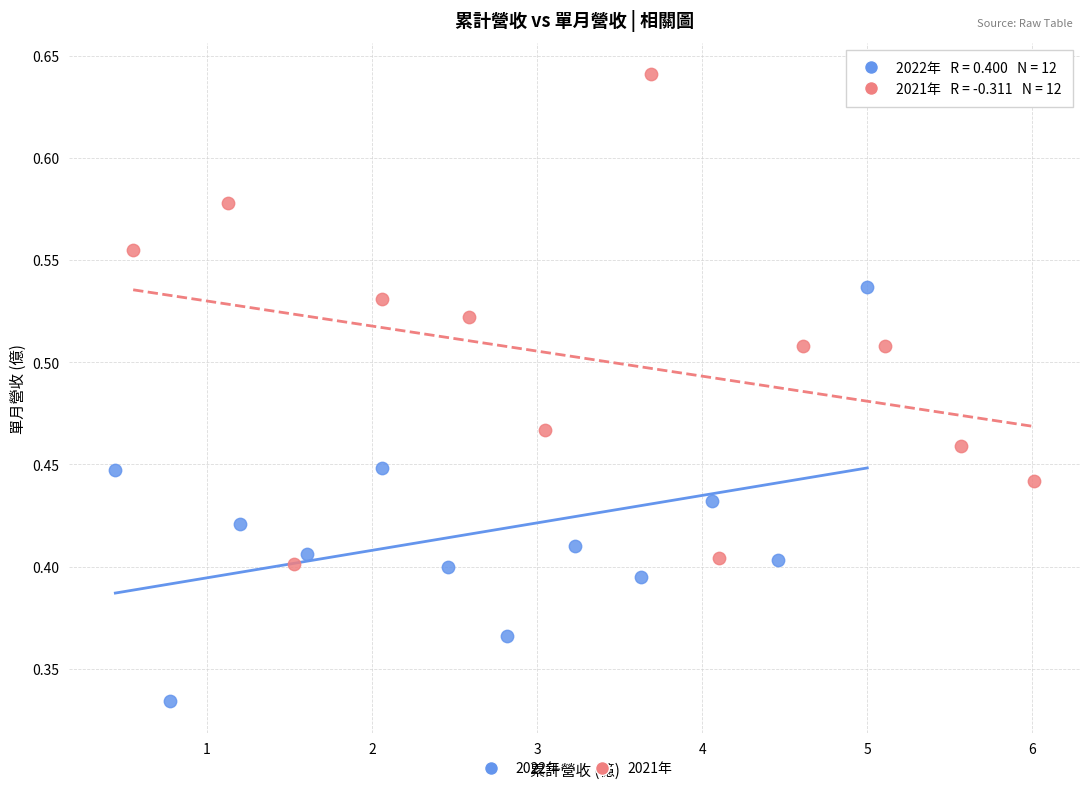

Which series contains the highest Y value?

2021年